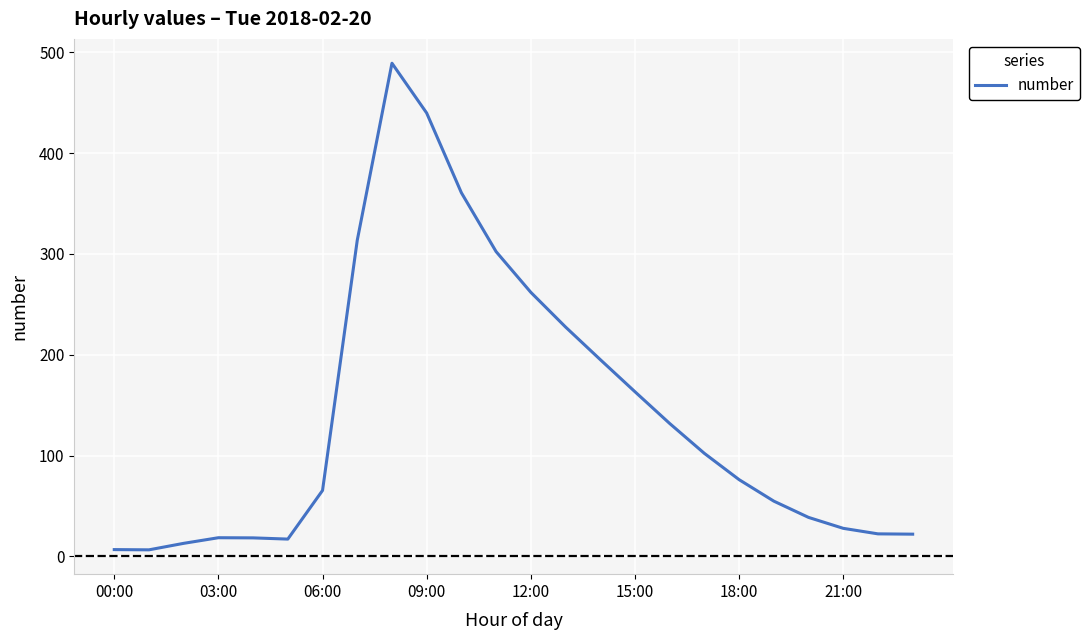

What is the maximum value shown in the chart?

489.2